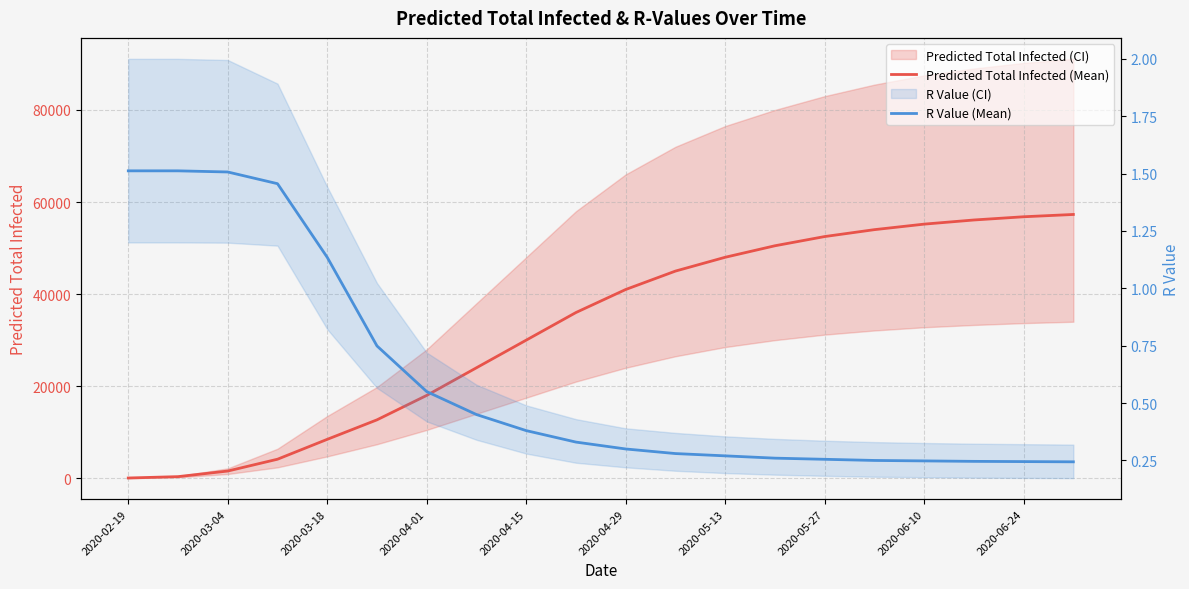

Does the chart have visible grid lines?

Yes